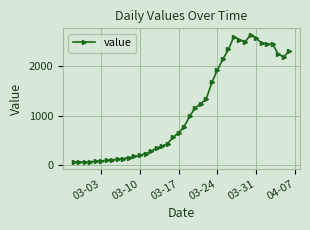

What is the value of the 4th point from the left?

72